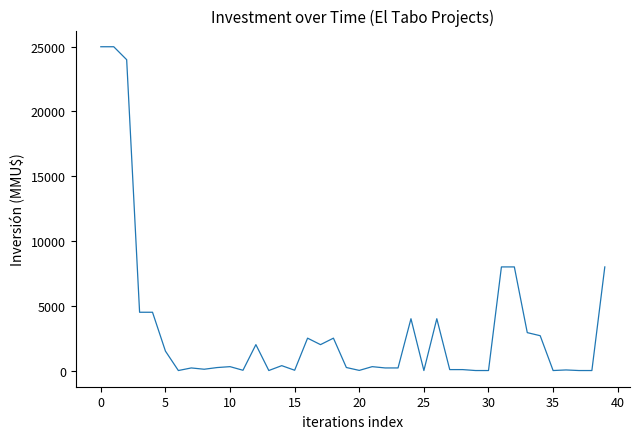

What is the greatest value displayed?

25000